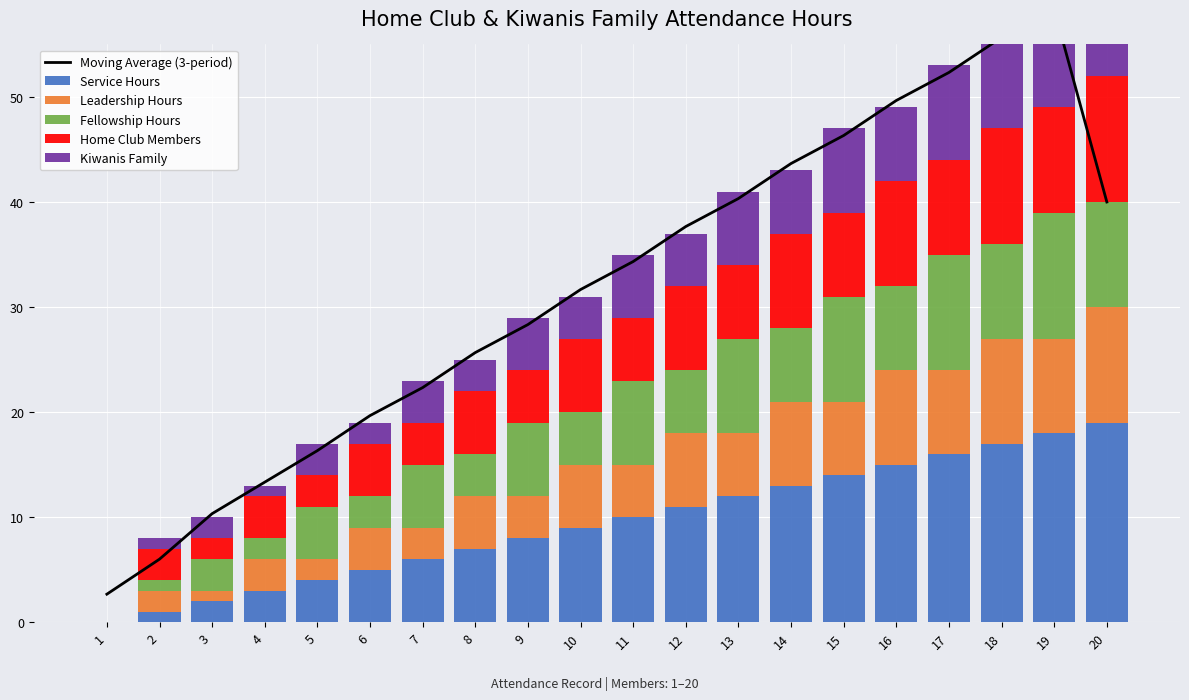

Are the bars horizontal?

No